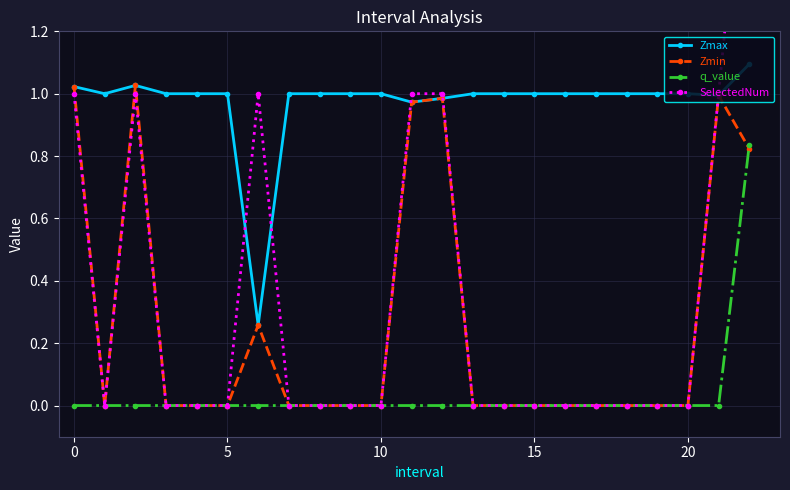

True or false: q_value and SelectedNum intersect in this chart.

False